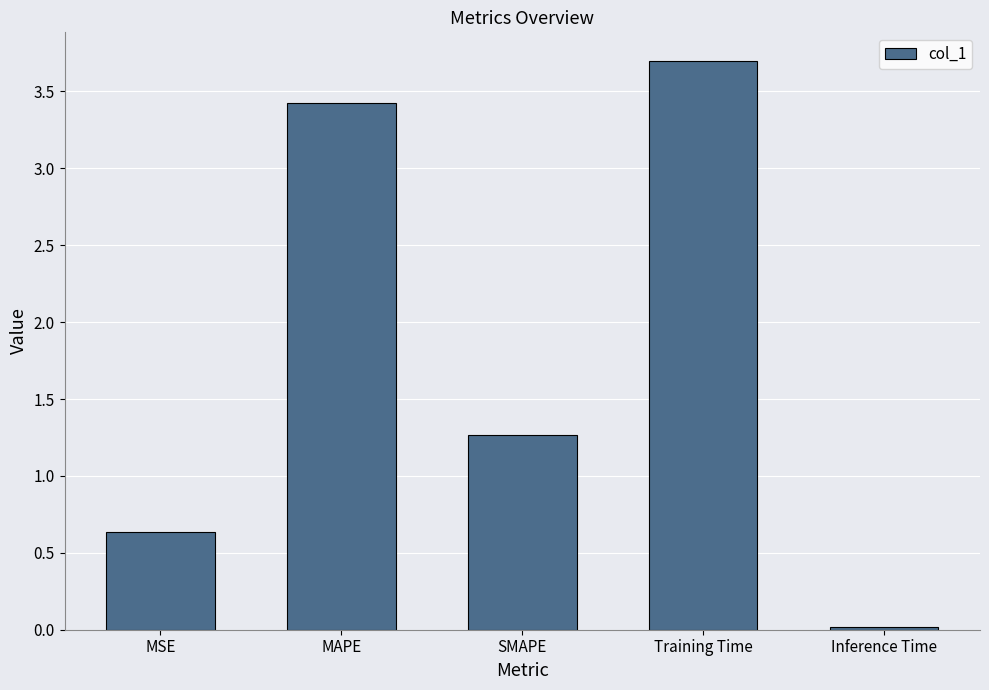

Where does the data first go above 1?

MAPE